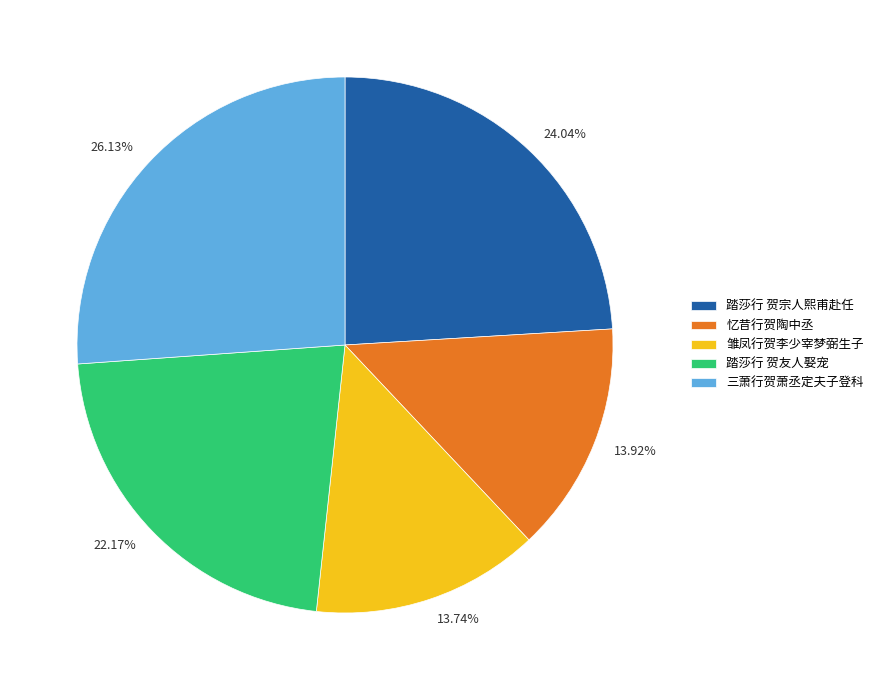

Which has a higher value, 踏莎行 贺友人娶宠 or 雏凤行贺李少宰梦弼生子?

踏莎行 贺友人娶宠